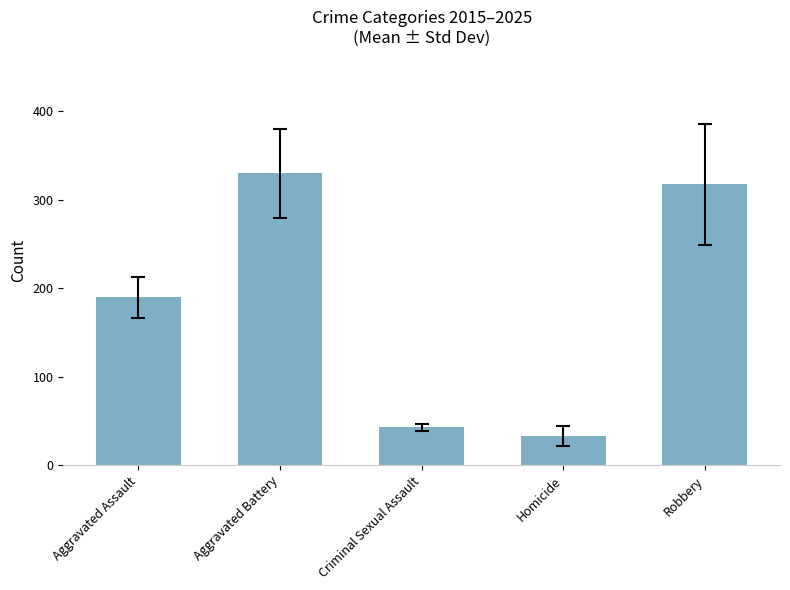

What is the label of the 2nd bar from the right?

Homicide